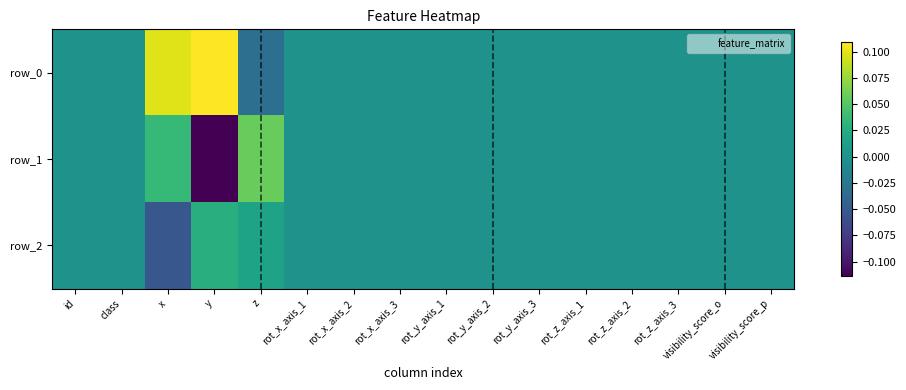

Which category has the lowest value across all series?

y